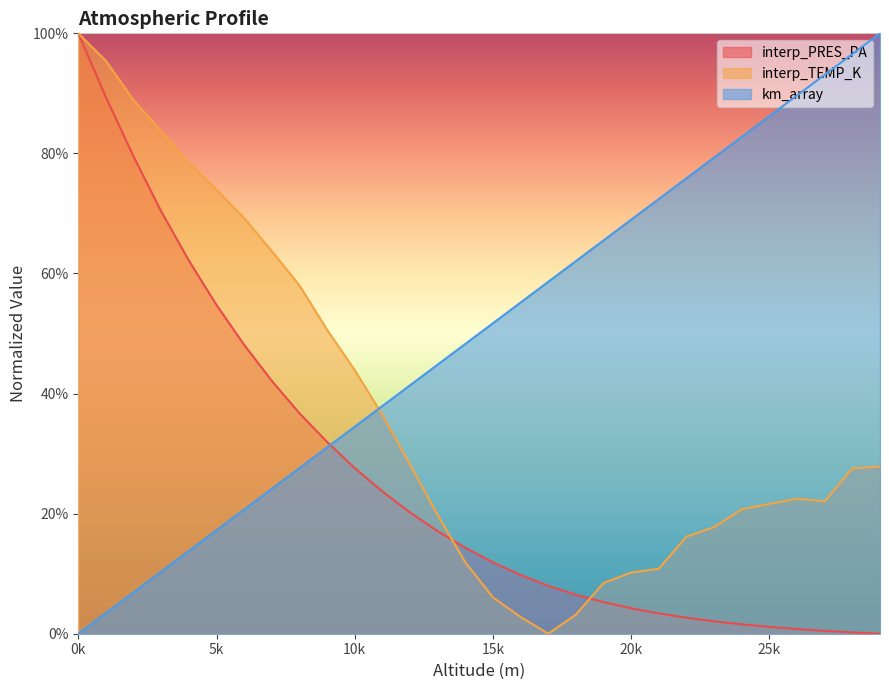

The km_array series shows 0.4 at 19000. True or false?

False